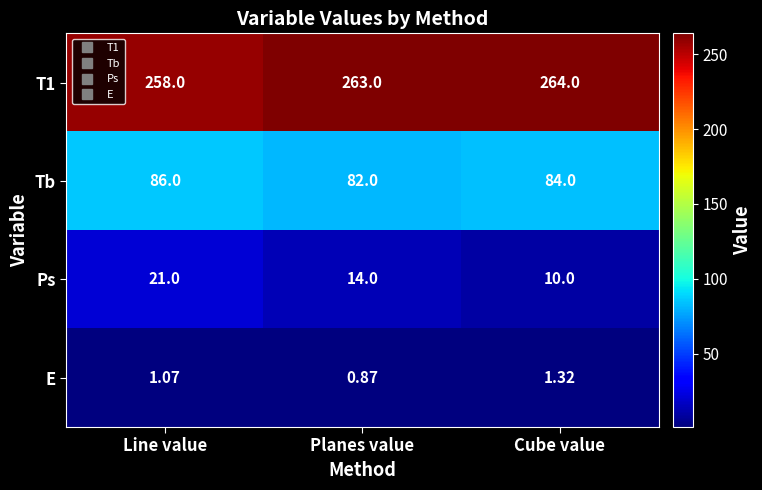

Rank the series at Cube value from lowest to highest value.

E, Ps, Tb, T1